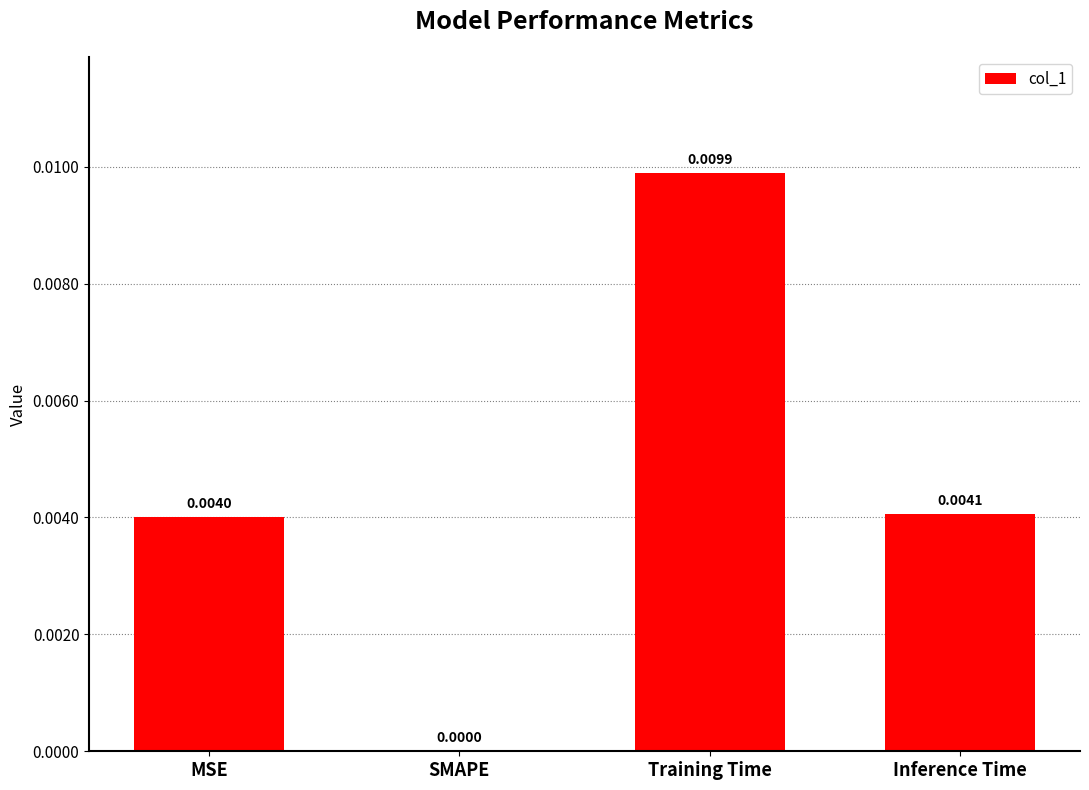

Which has a higher value, Training Time or MSE?

Training Time